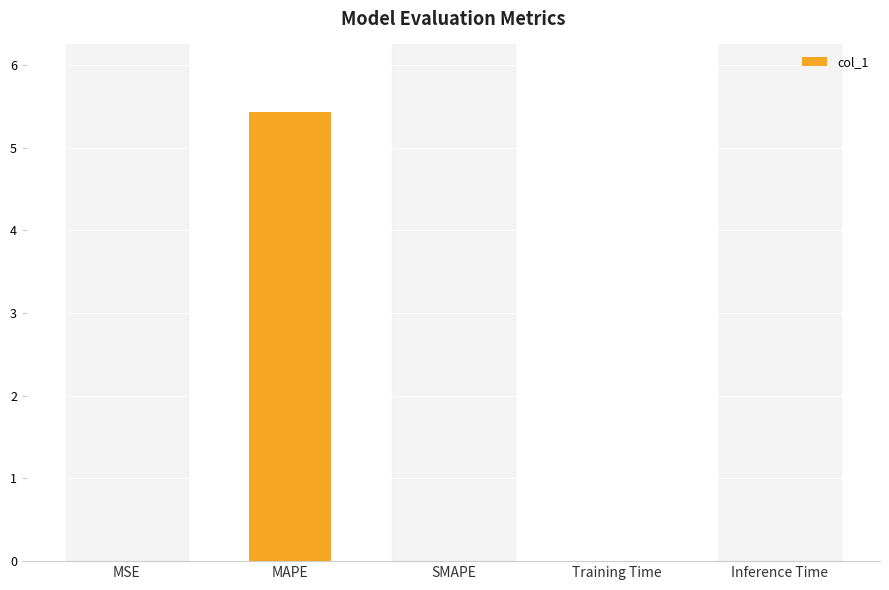

At which category does the chart reach its peak across all series?

MAPE